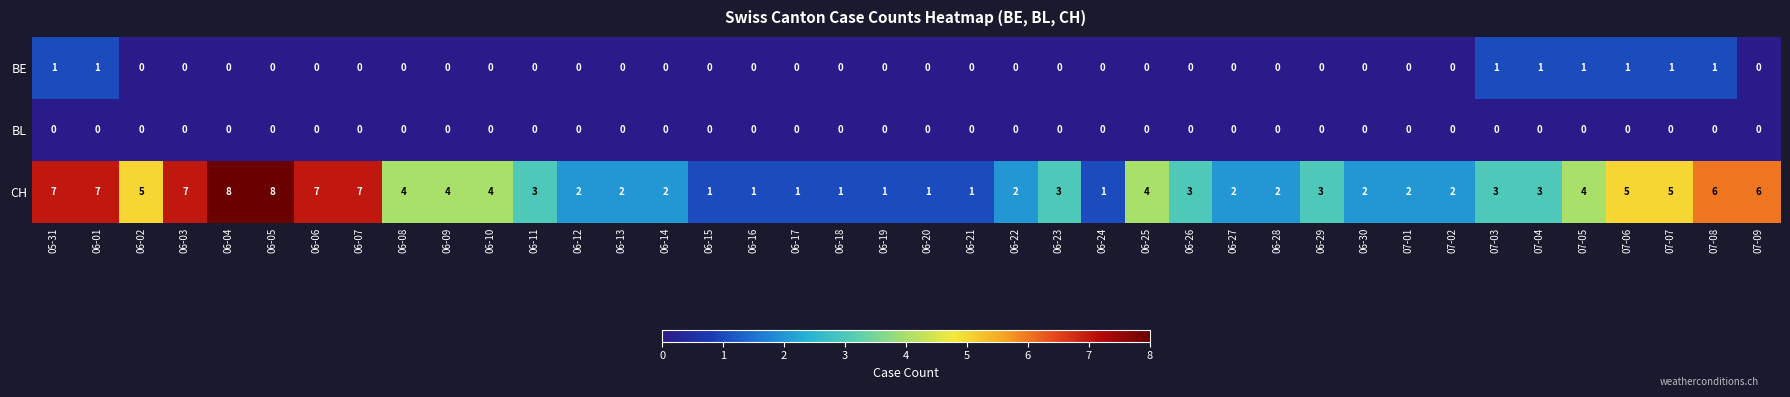

Rank the series by their maximum value, from lowest to highest.

BL, BE, CH